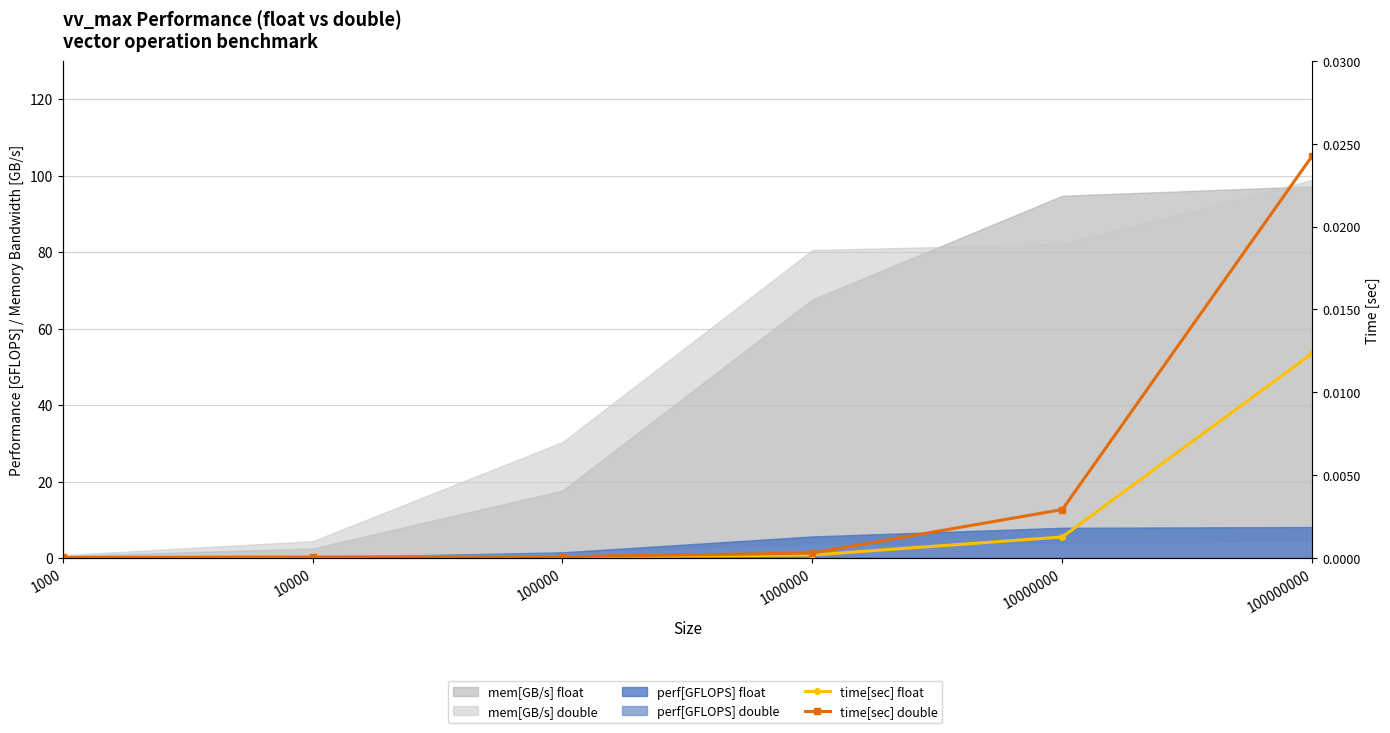

True or false: time[sec] float and time[sec] double cross at least once.

False